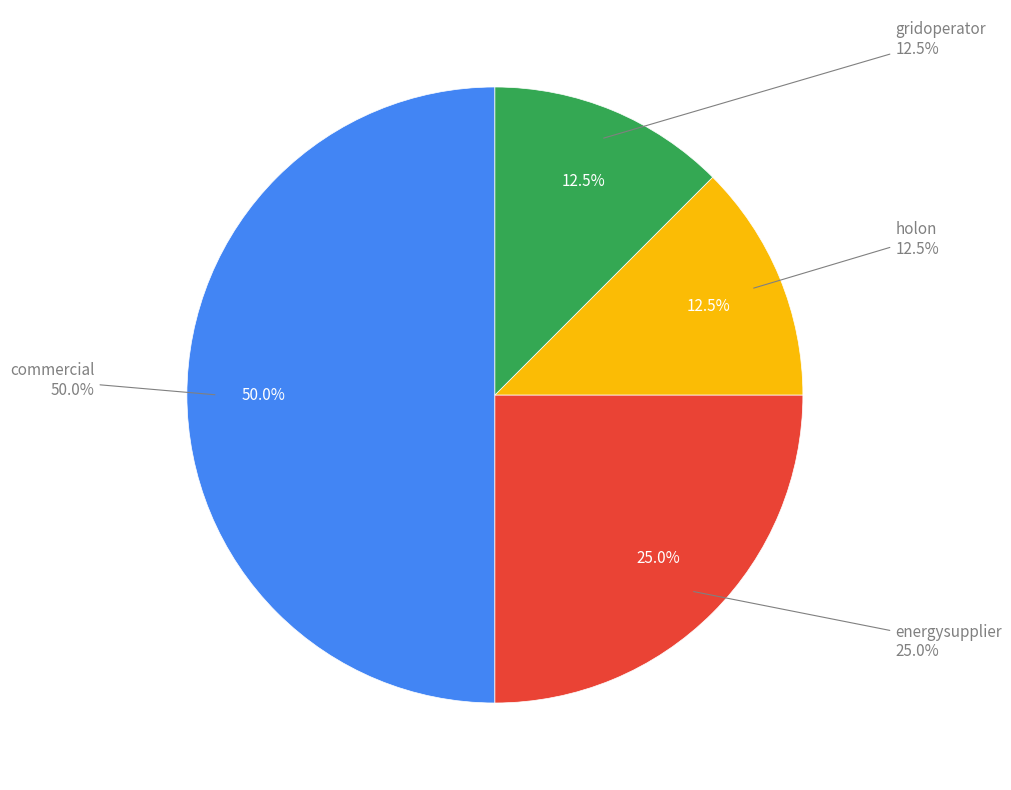

Combined, do holon and gridoperator account for over 50%?

No